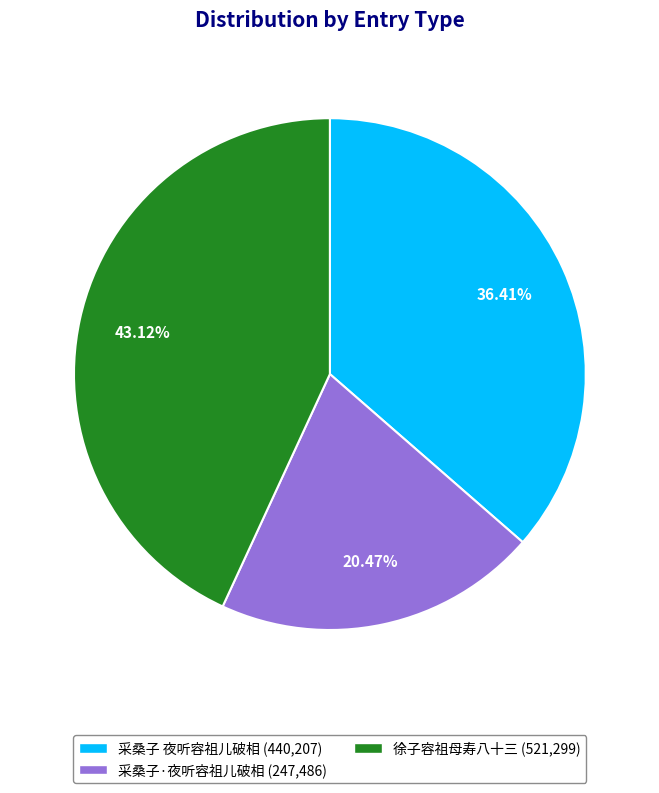

To the nearest percent, what is the difference between the 采桑子·夜听容祖儿破相 and 采桑子 夜听容祖儿破相 slice percentages?

16%